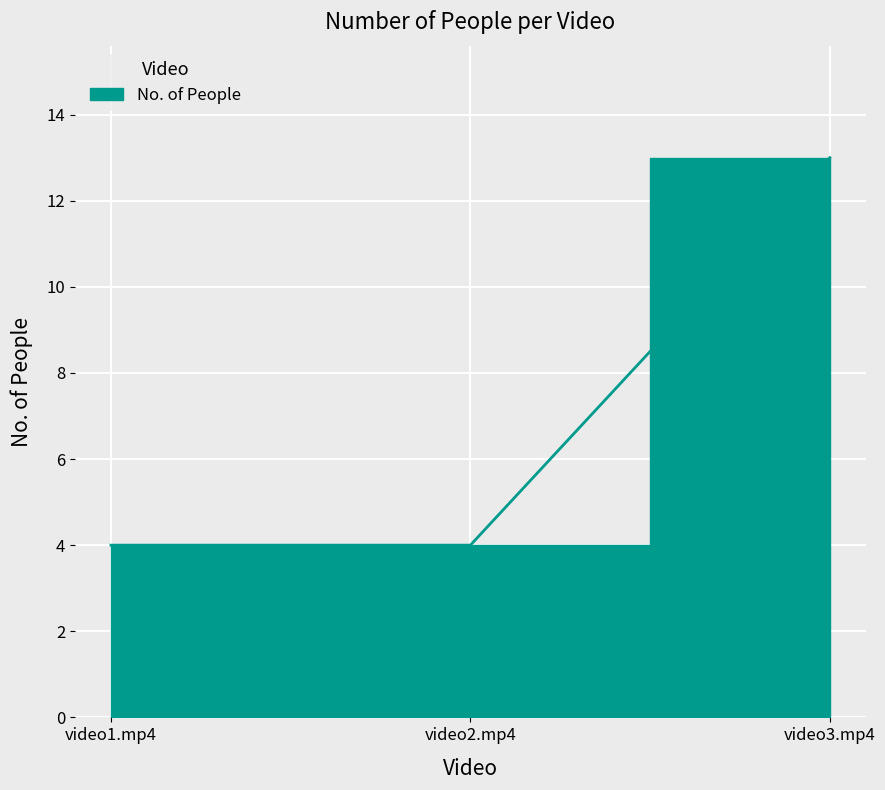

How many lines are shown in the chart?

1